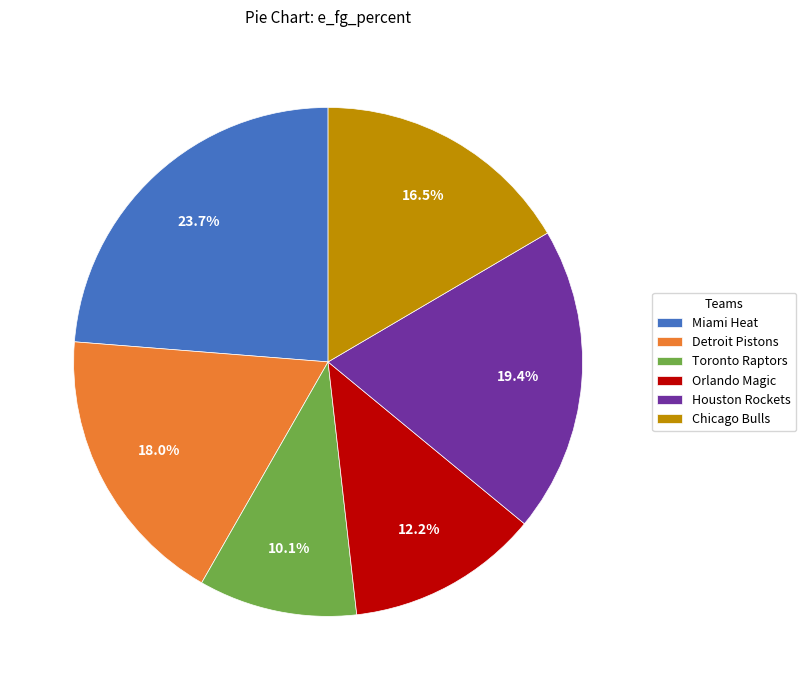

Is there any slice that represents more than half of the pie?

No